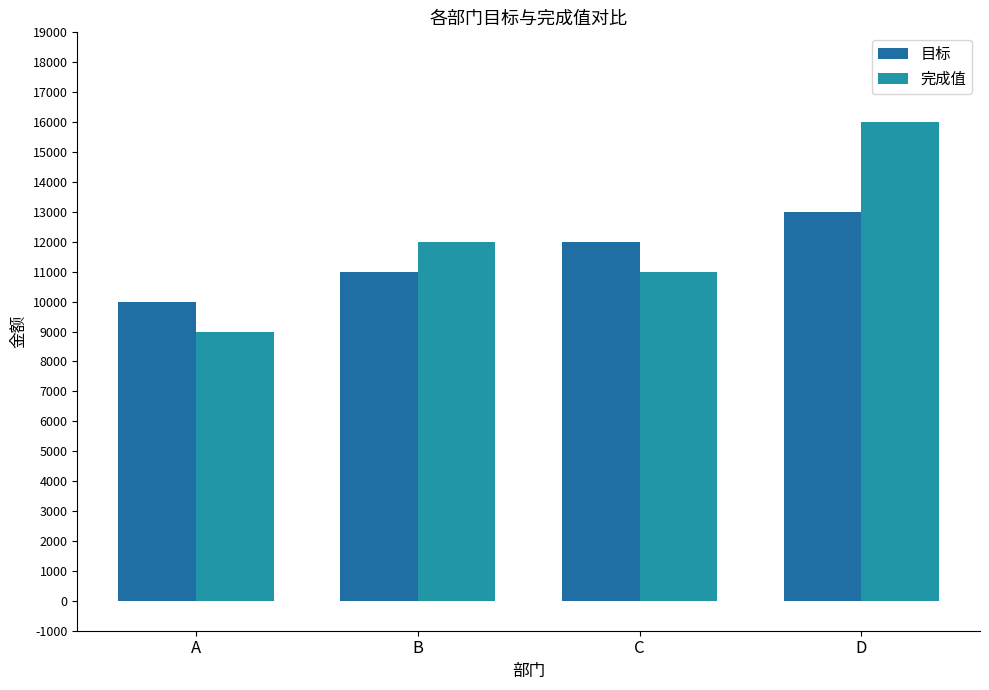

Reading left to right, list all the values displayed in this chart.

目标: A=10000	B=11000	C=12000	D=13000
完成值: A=9000	B=12000	C=11000	D=16000